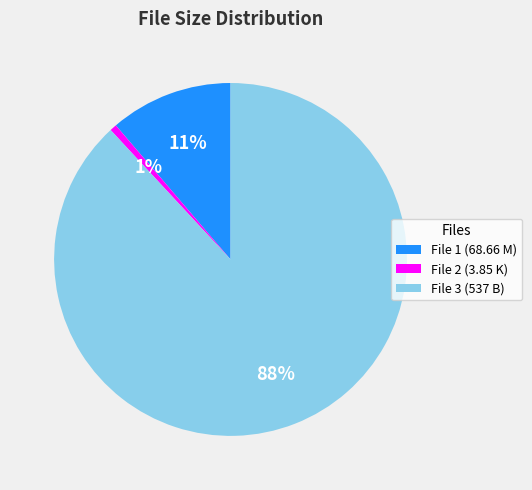

Is it true that File 1 (68.66 M) is 11% of the pie?

True